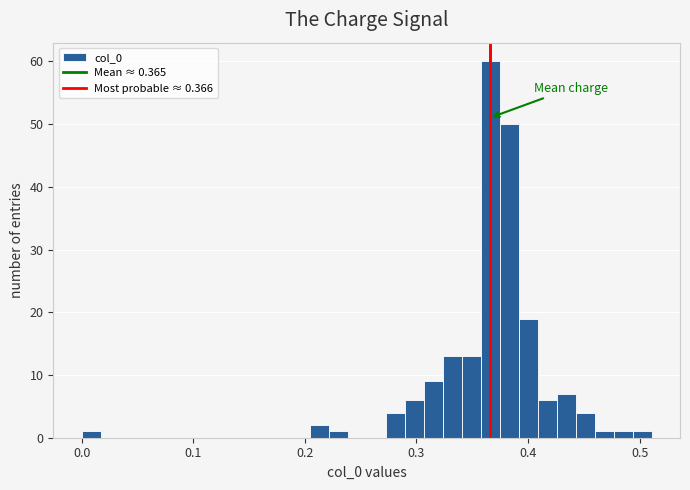

Around what value on the x-axis is the tallest bar? Give the approximate position of its centre, as read against the axis.

0.37